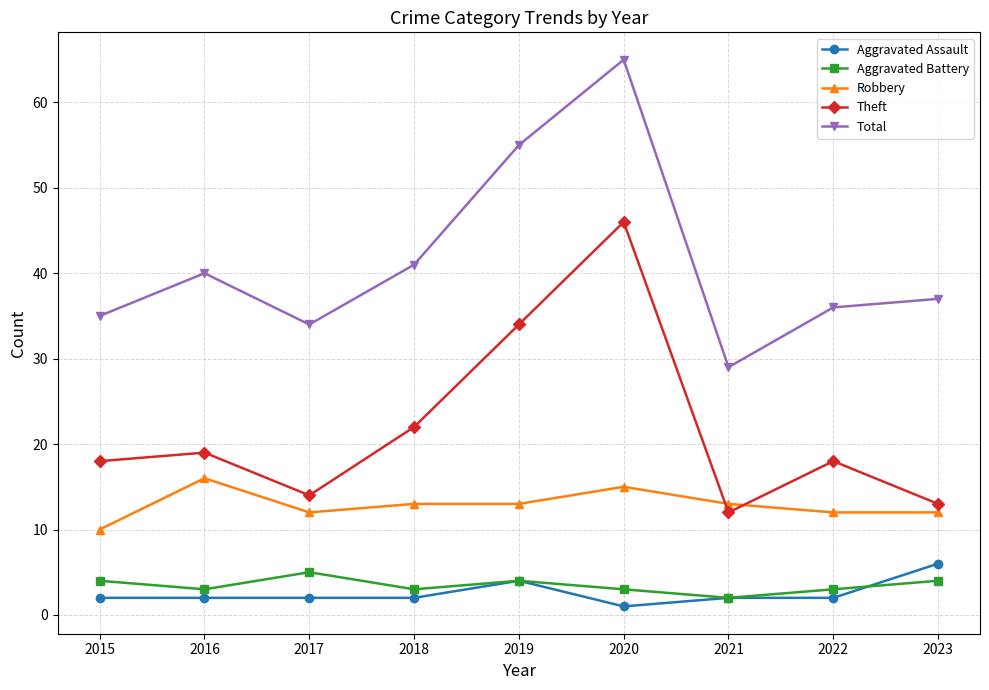

Reading left to right, transcribe all the data shown in this chart.

Aggravated Assault: 2	2	2	2	4	1	2	2	6
Aggravated Battery: 4	3	5	3	4	3	2	3	4
Robbery: 10	16	12	13	13	15	13	12	12
Theft: 18	19	14	22	34	46	12	18	13
Total: 35	40	34	41	55	65	29	36	37